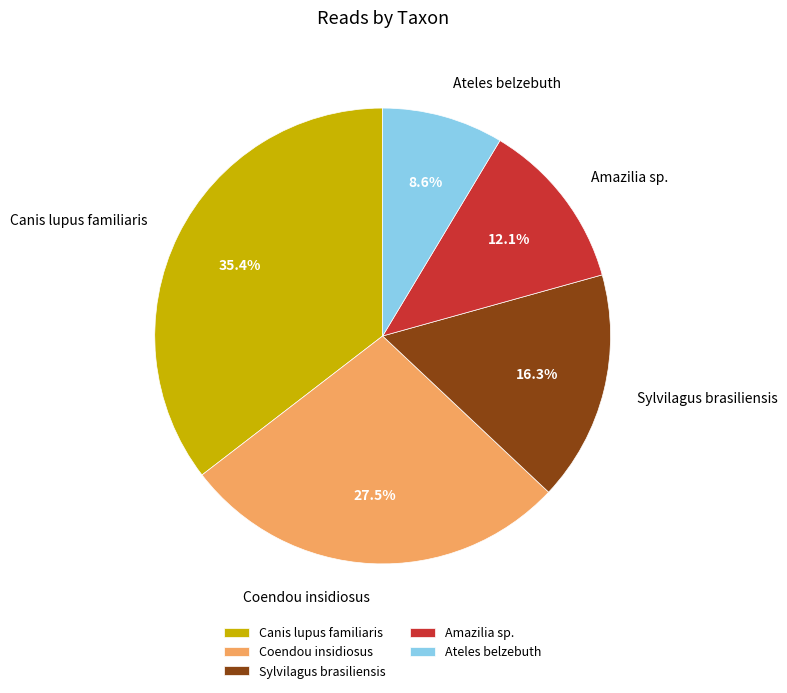

To the nearest percent, what is the combined percentage of Canis lupus familiaris and Sylvilagus brasiliensis?

52%